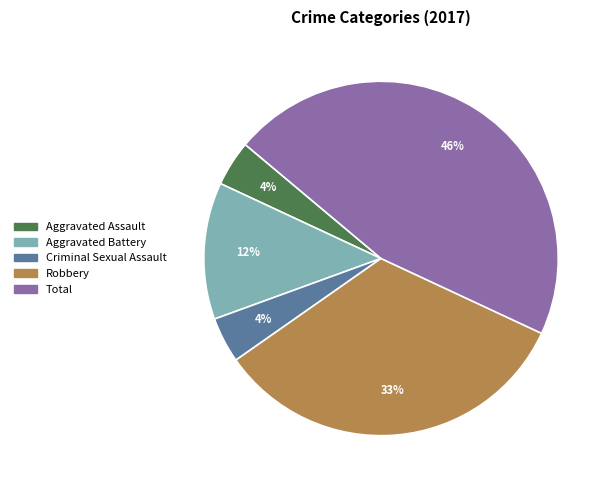

To the nearest percent, what is the difference between the Aggravated Battery and Aggravated Assault slice percentages?

8%